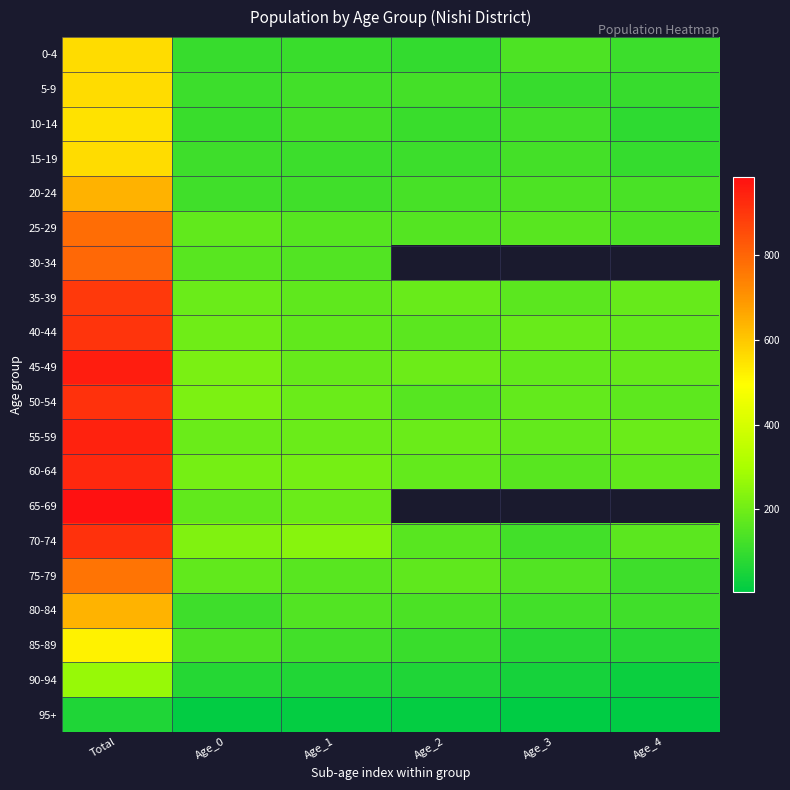

At which category does the chart reach its minimum across all series?

Age_3